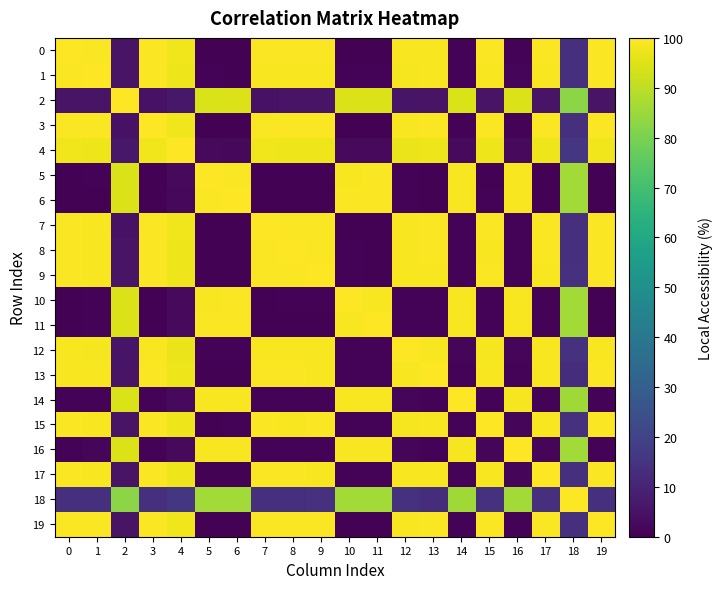

What is the total value across all series at 14?

788.1